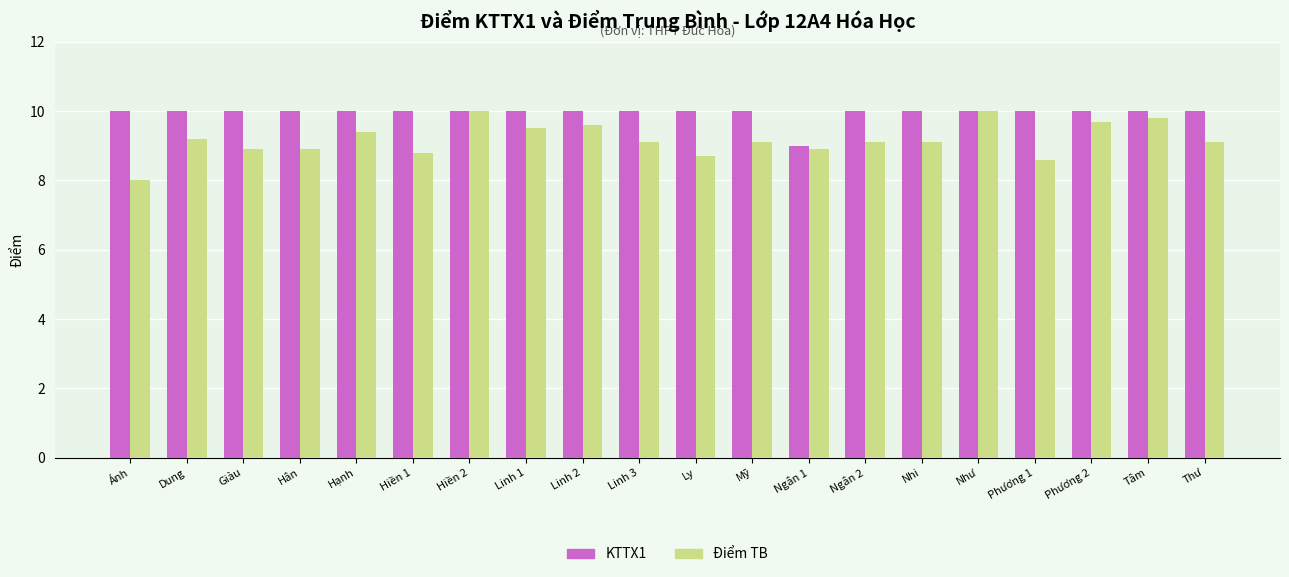

Which series has the largest total across all categories?

KTTX1